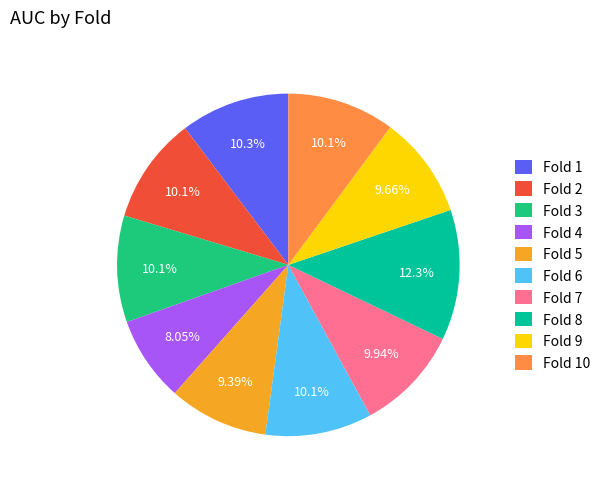

Count the number of slices in the pie.

10